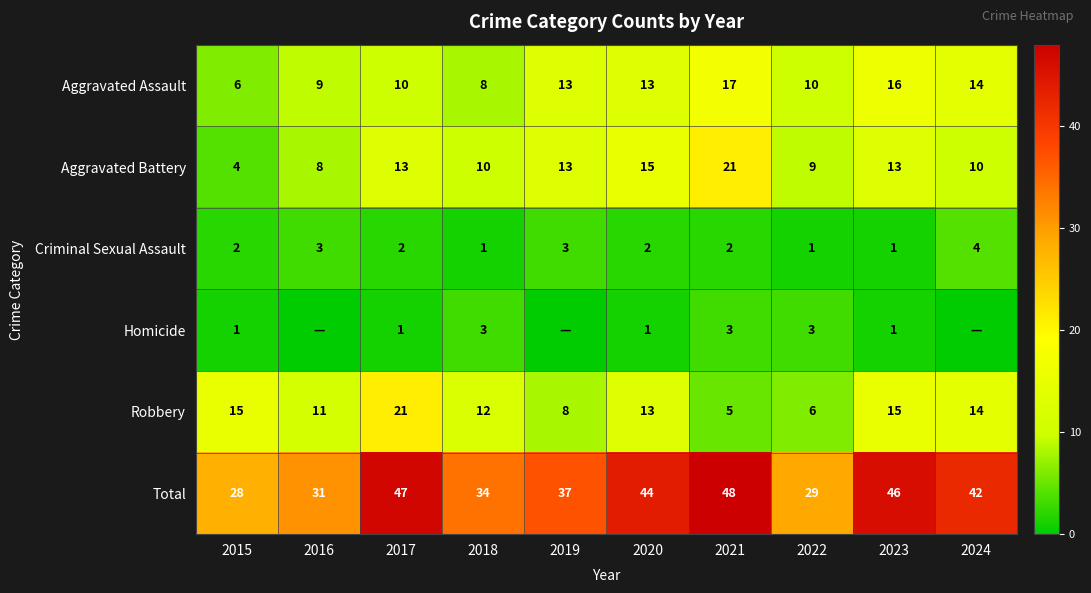

Is it true that Robbery equals 15 at 2015?

True